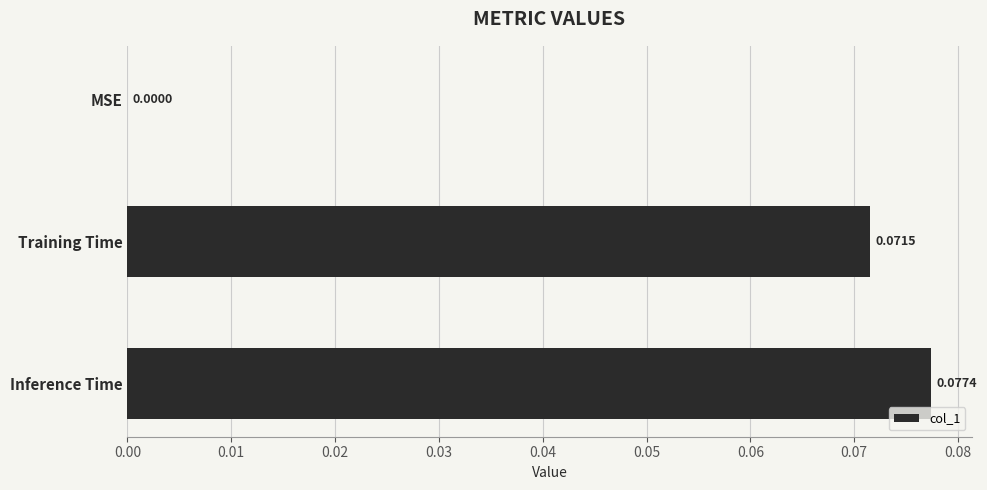

What is the change in value from MSE to Inference Time?

+0.1